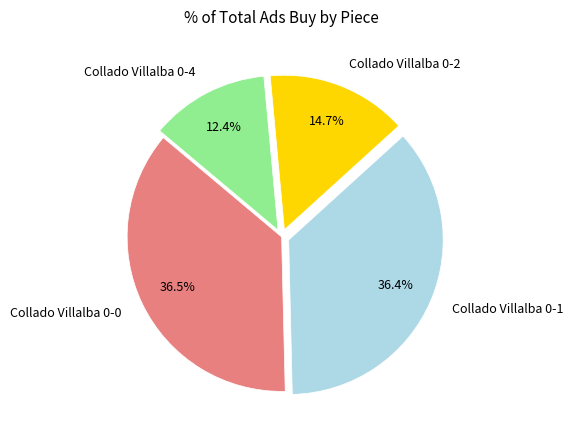

Which category has the smallest portion of the pie?

Collado Villalba 0-4